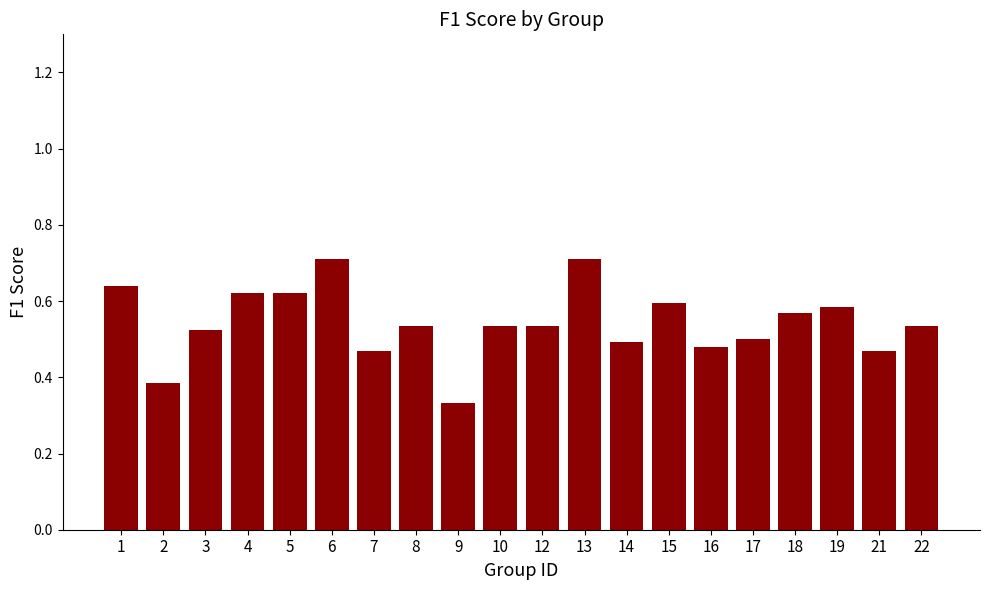

What is the greatest value displayed?

0.7